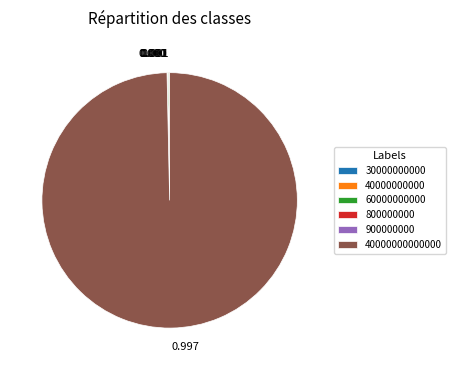

Is there a majority slice in this chart?

Yes